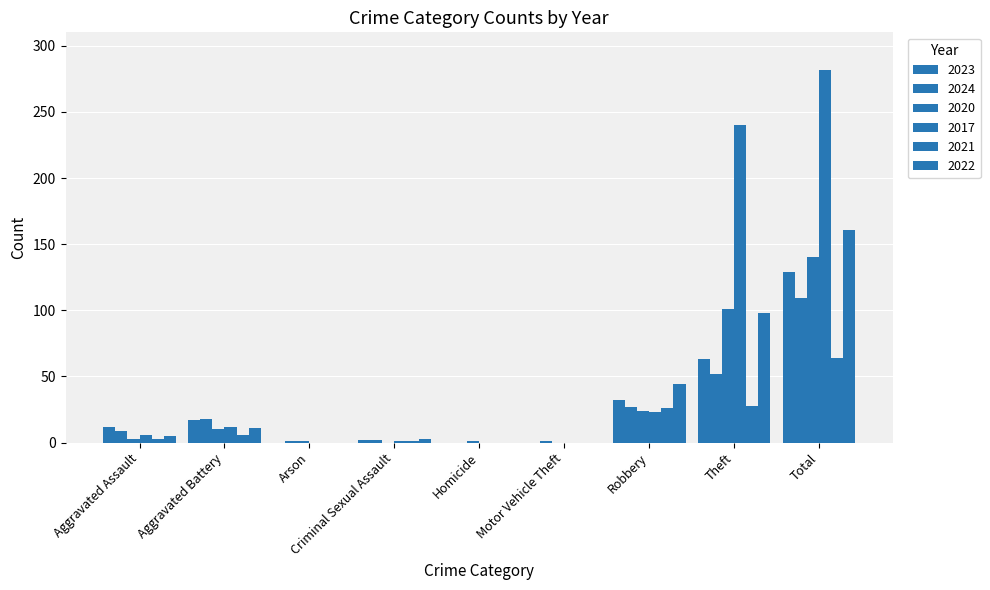

What is the sum of all 2024 values?

219